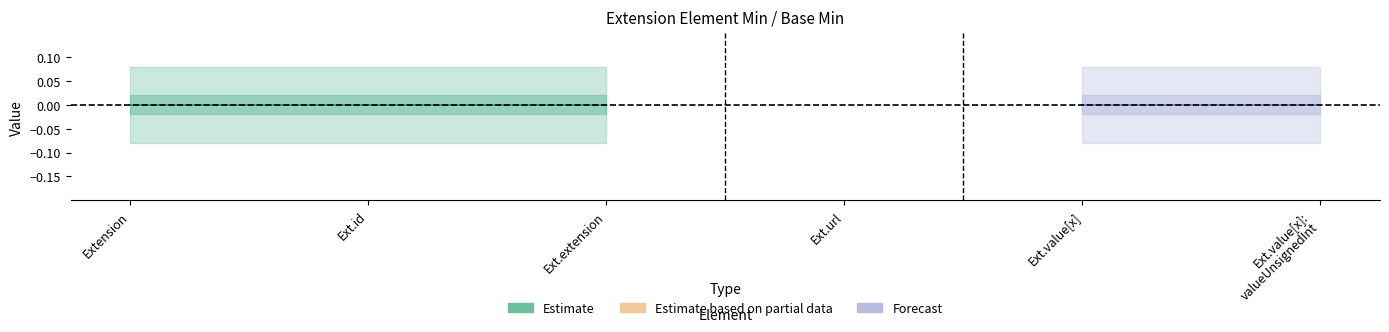

The value of Base Min at Extension.id is -1. True or false?

False